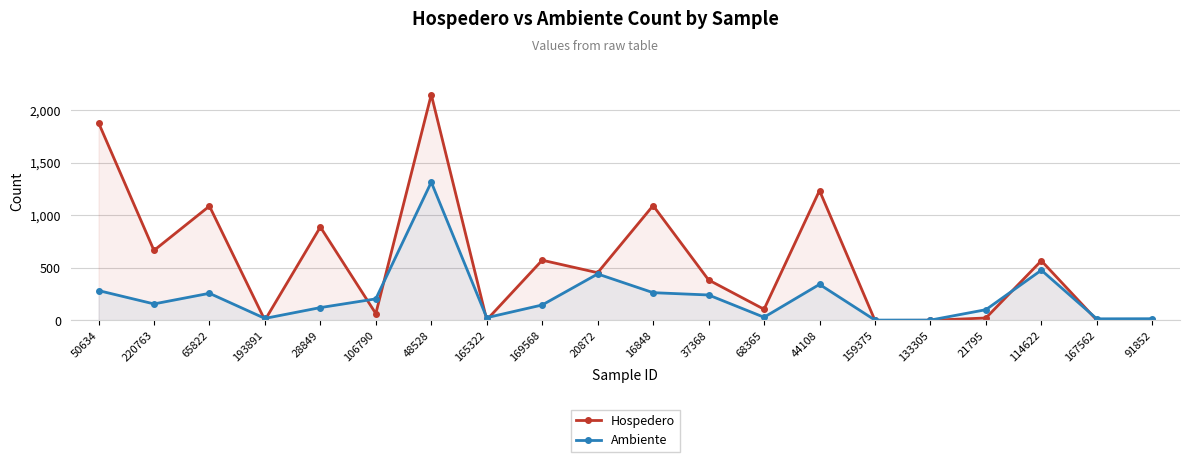

At which category does Ambiente reach its first local valley?

220763